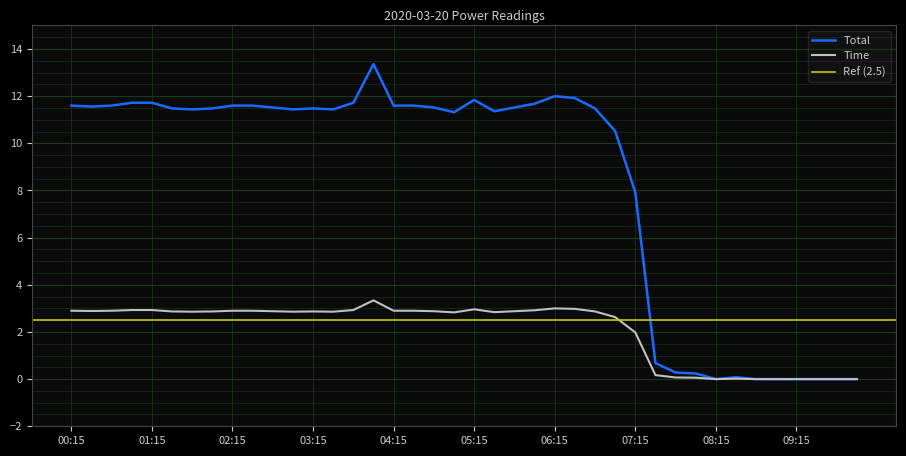

True or false: Time and Total intersect in this chart.

False